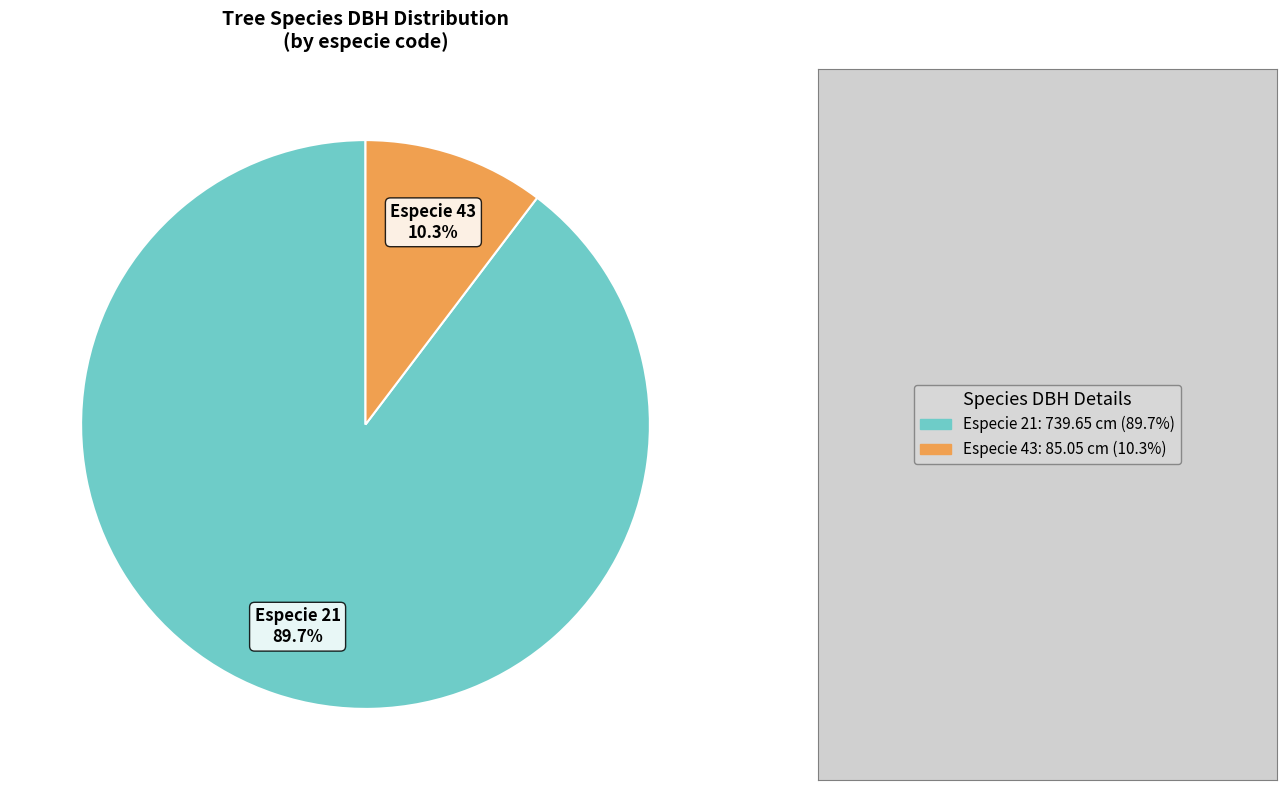

Does any single category account for the majority?

Yes